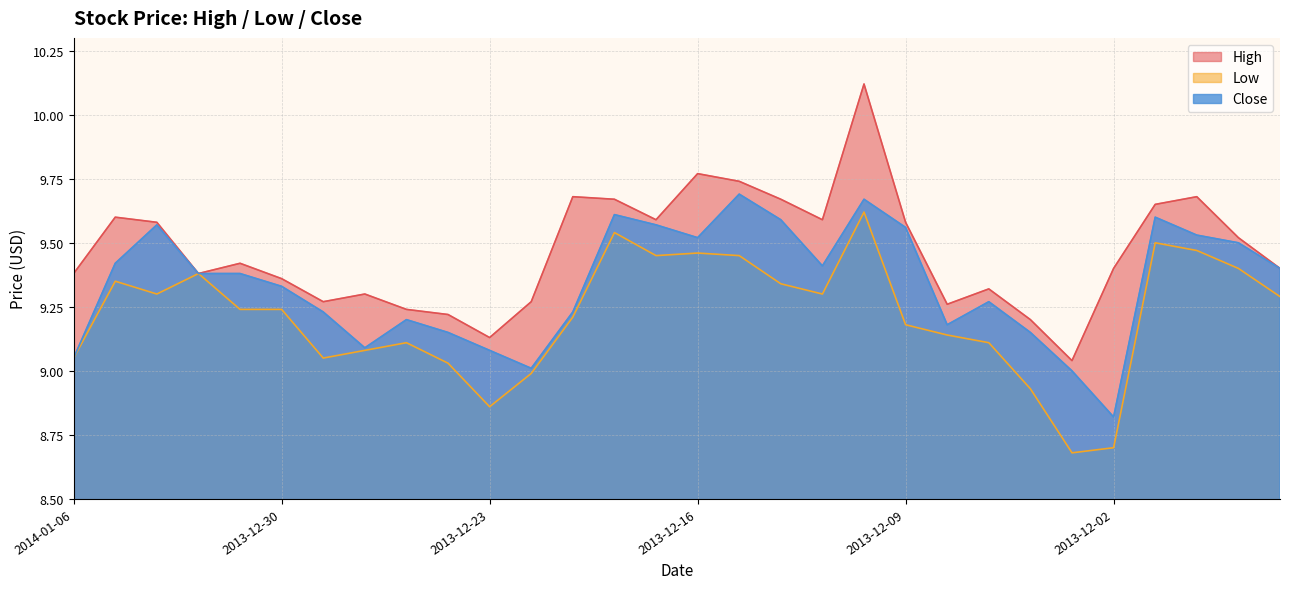

At which label is High closest to 9?

2013-12-03